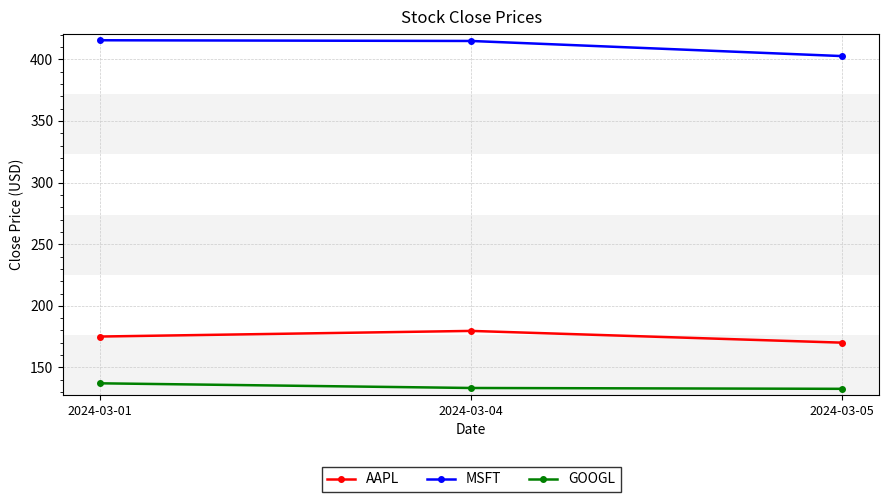

The MSFT series shows 274.9 at 2024-03-04. True or false?

False